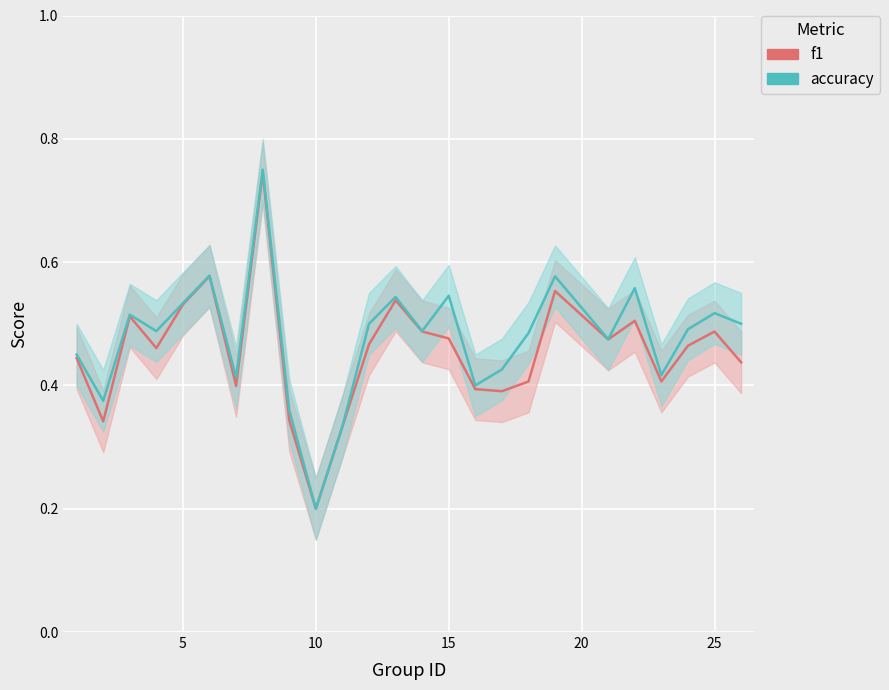

Count the f1 values in the range 0 to 1.

25